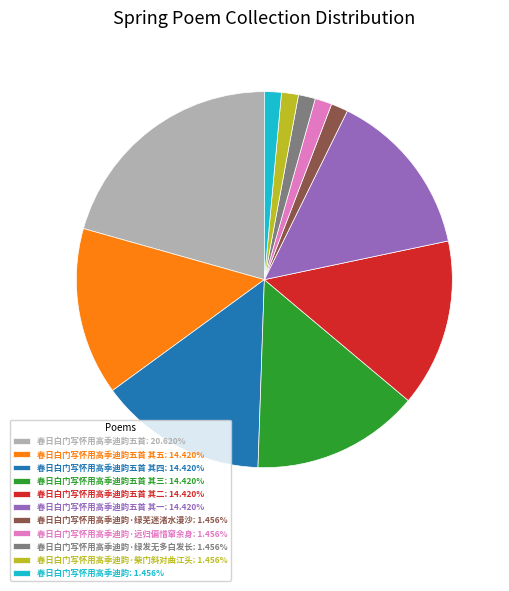

Is there any slice that represents more than half of the pie?

No